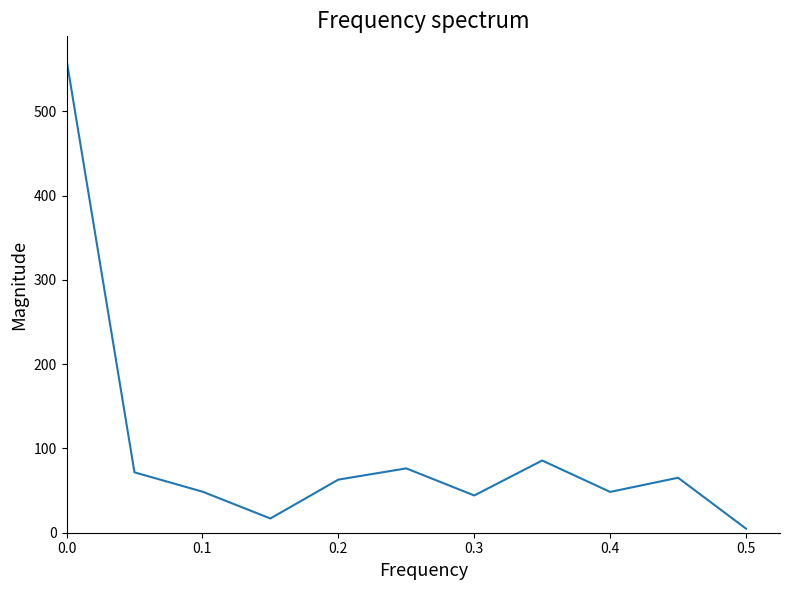

Does the chart have visible grid lines?

No